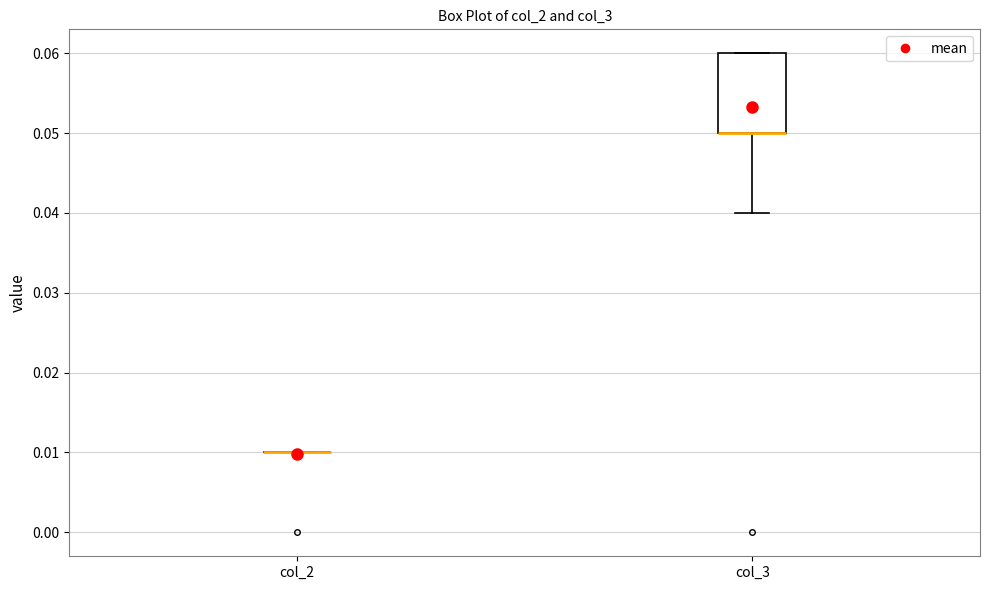

Reading left to right, read every box against the y-axis: the position of its median line, the range the box covers, and the ends of its whiskers. The values are not printed on the chart, so give them approximately, as read against the axis.

col_2: box collapsed to a line at 0.01, whiskers 0.01 to 0.01
col_3: median 0.05 (drawn on the box's lower edge), box 0.05 to 0.06, whiskers 0.04 to 0.06